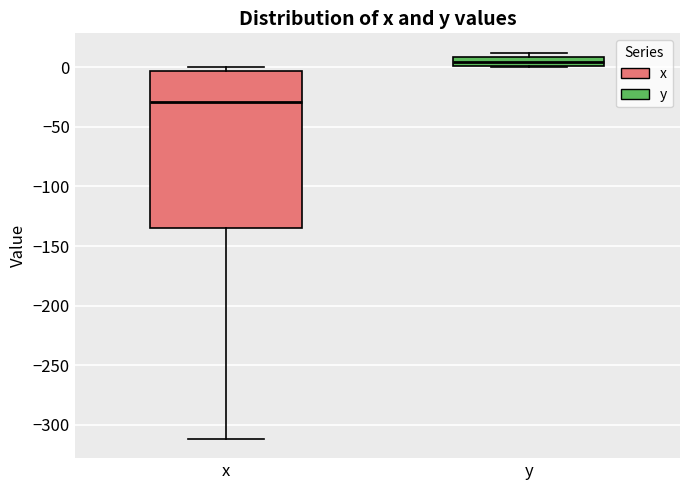

Where is the upper edge of the box for y on the y-axis? The values are not printed on the chart, so give them approximately, as read against the axis.

10